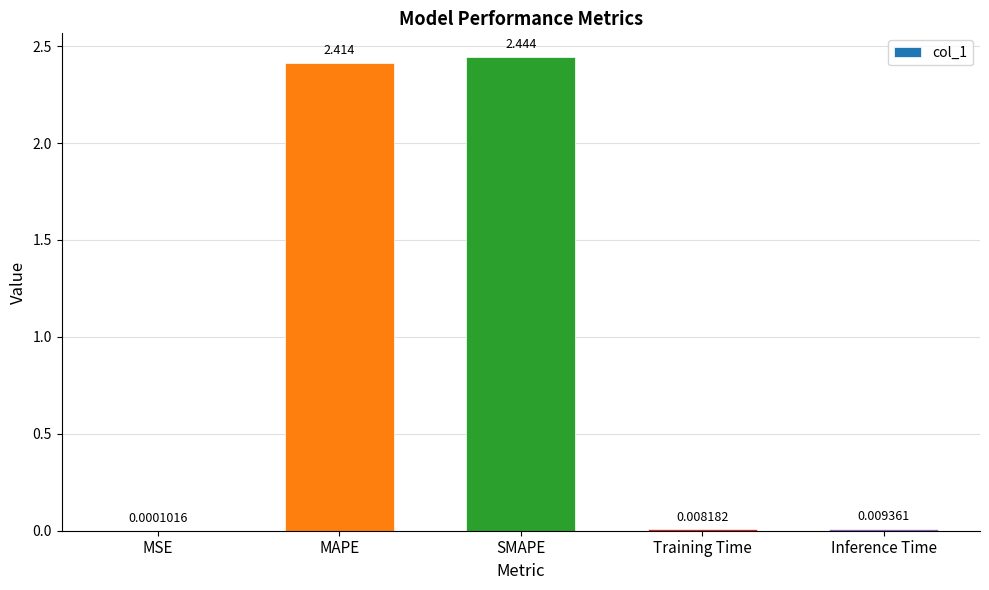

Where is the data nearest to the value 1?

Inference Time